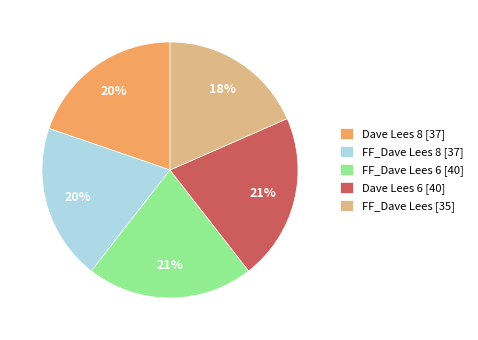

Is the sum of FF_Dave Lees 6 [40] and Dave Lees 8 [37] greater than half?

No